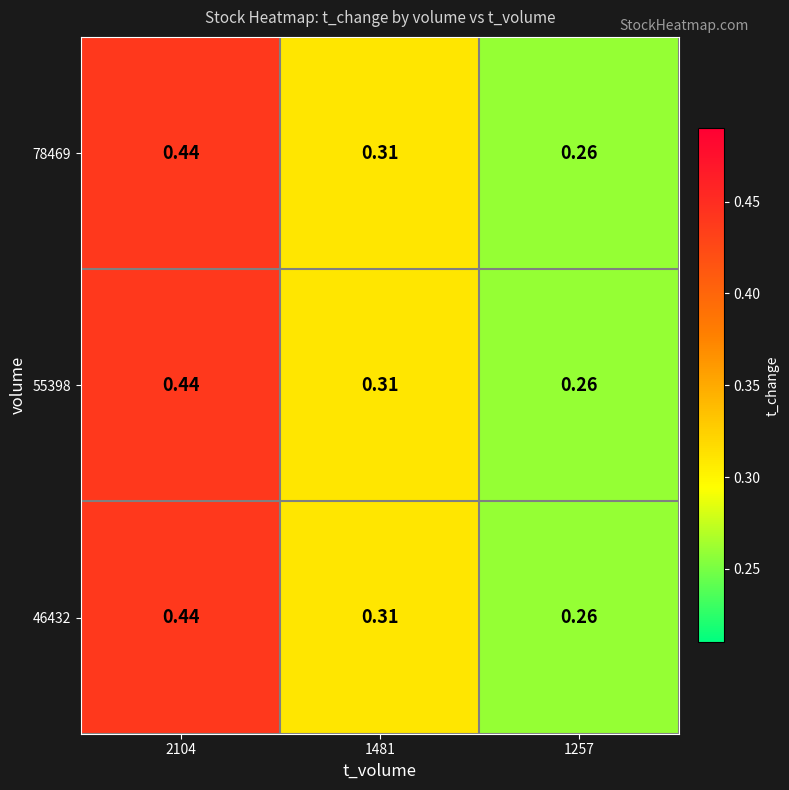

How many data points does each series have?

3